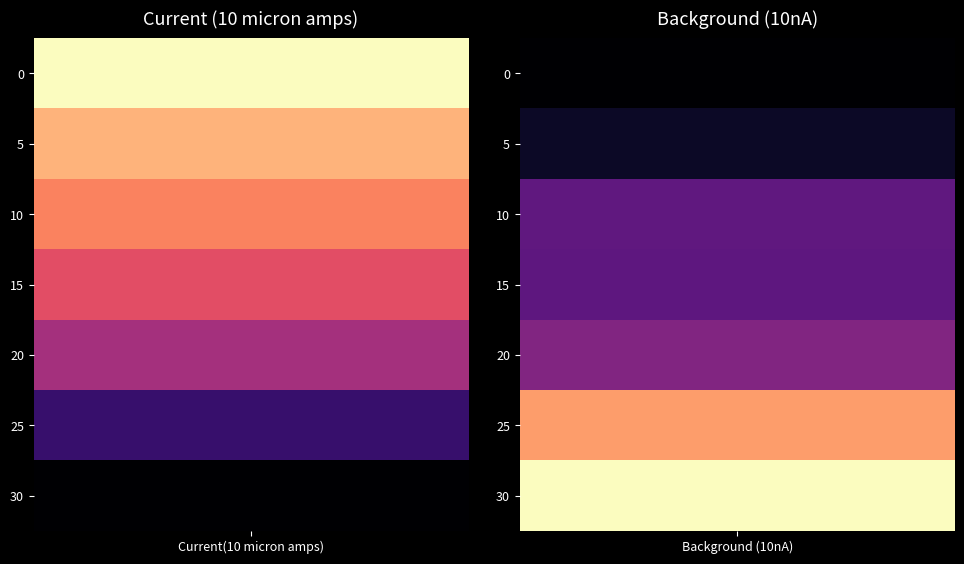

What is the sum of the 30 values at Current(10 micron amps) and Background (10nA)?

17.3